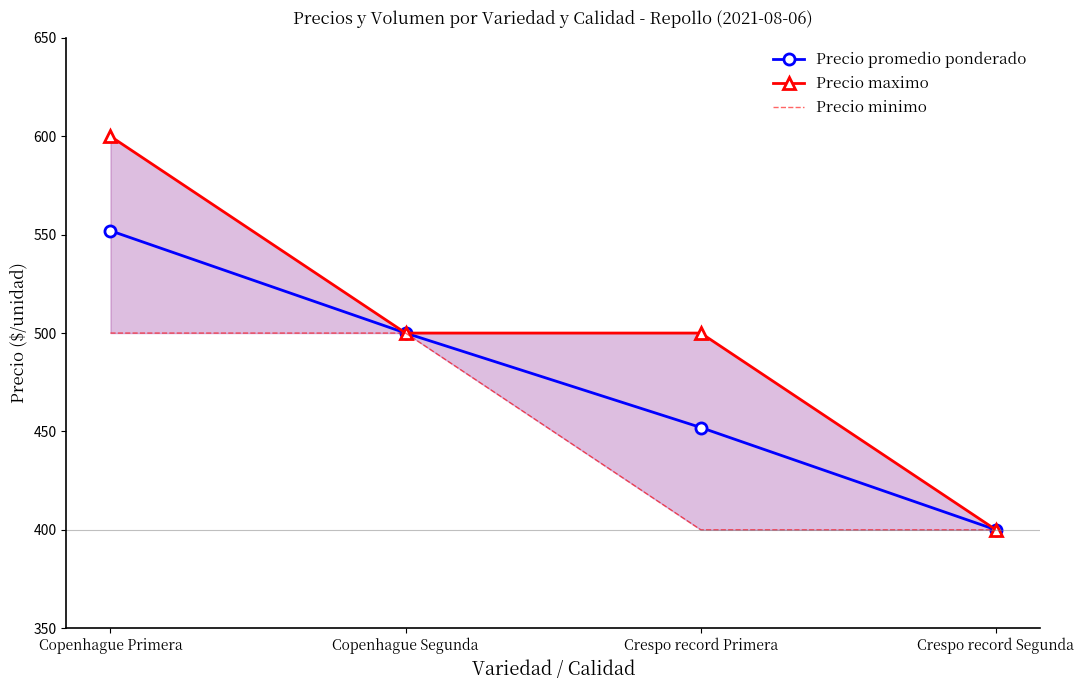

Where does the Precio promedio ponderado series first go above 500?

Copenhague Primera